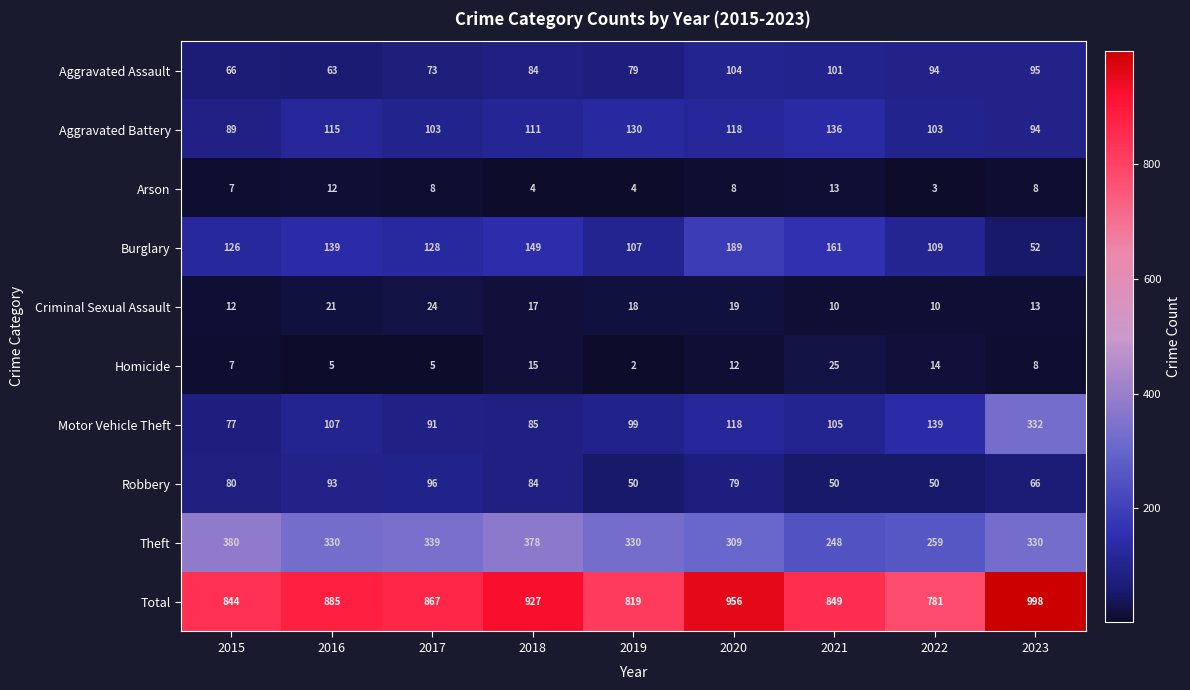

What is the spread (max minus min) of values at 2016?

880